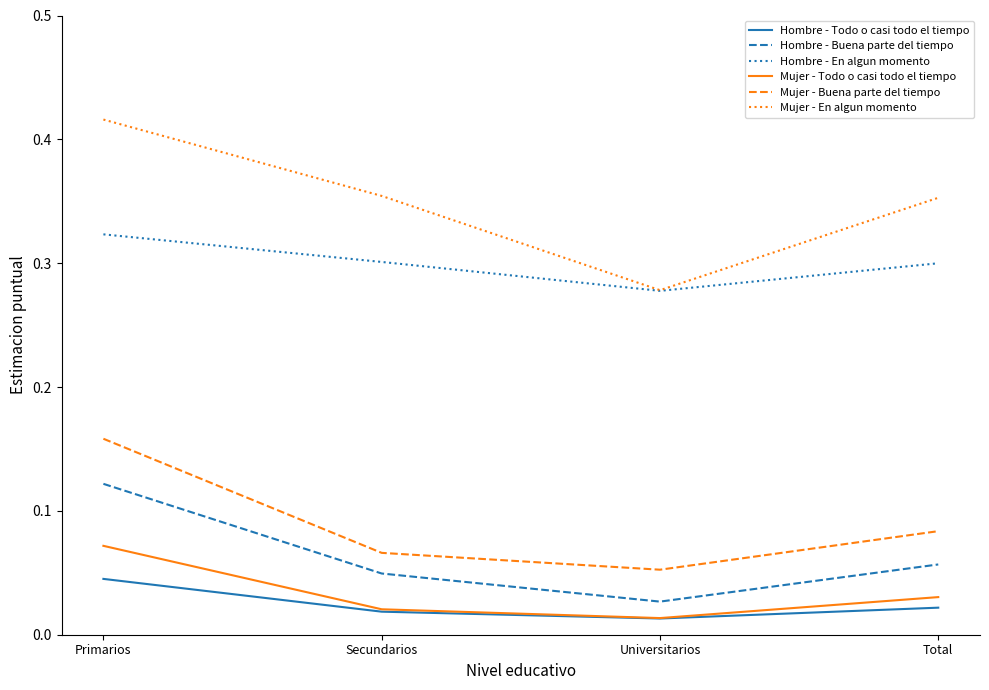

Does the chart have visible grid lines?

No